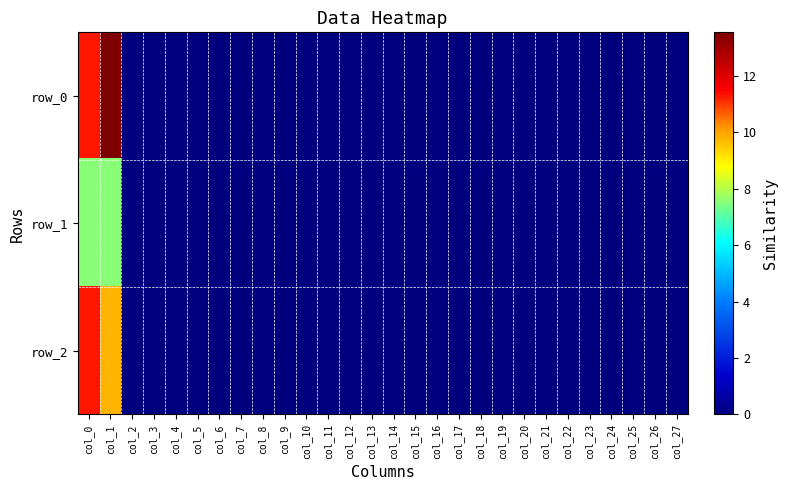

Between col_21 and col_13, which is larger?

col_21